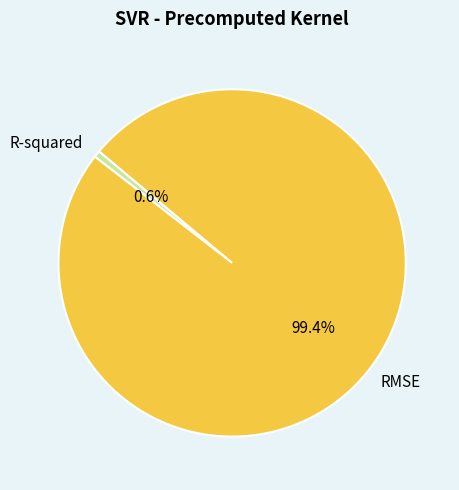

Does RMSE account for over 50% of the chart?

Yes